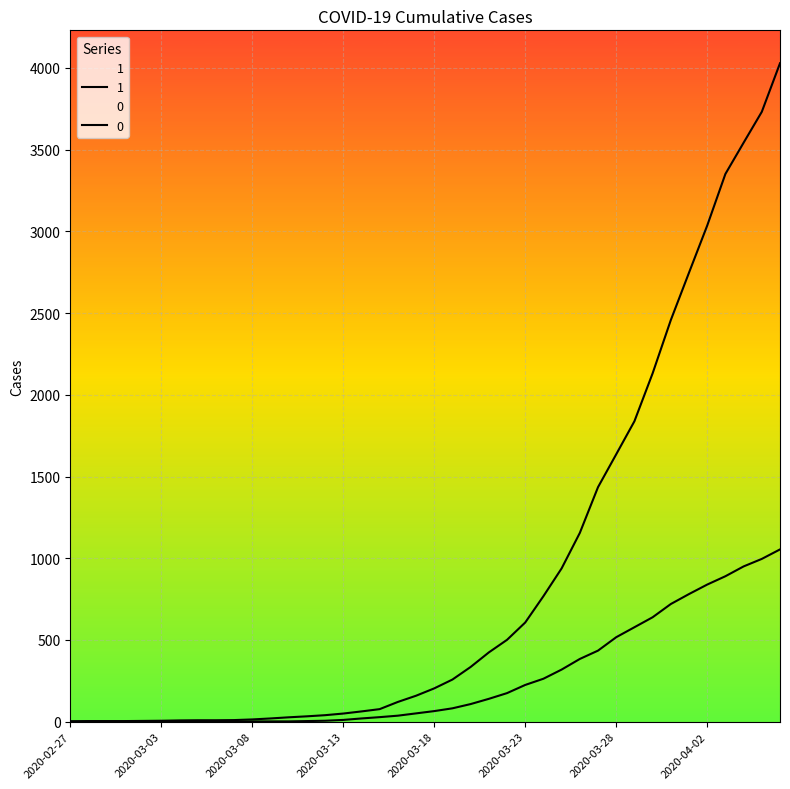

Is the value of 0 at 2020-03-28 greater than the value of 1 at 2020-03-09?

Yes